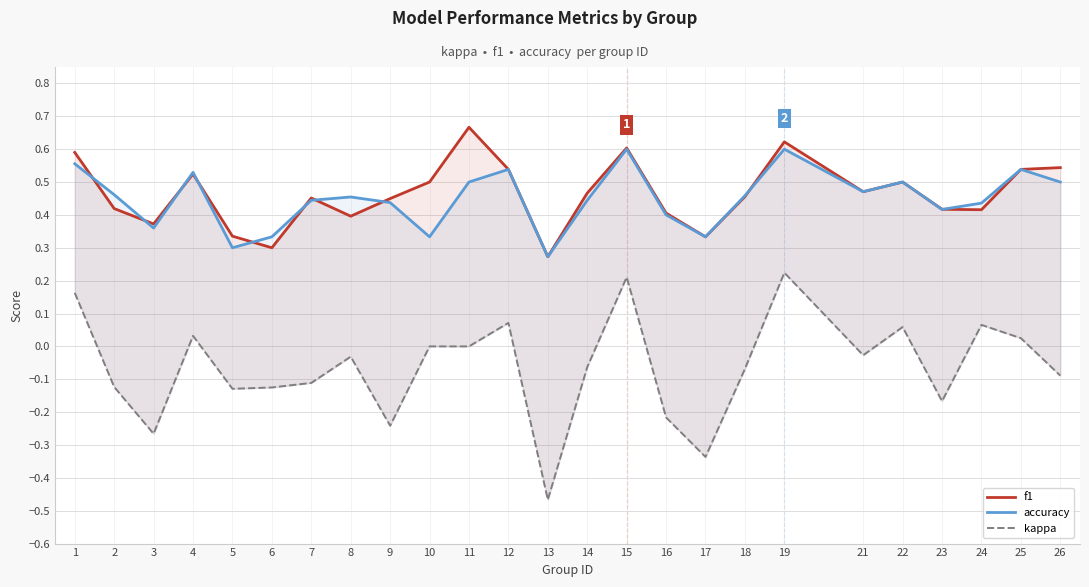

True or false: kappa and accuracy cross at least once.

False